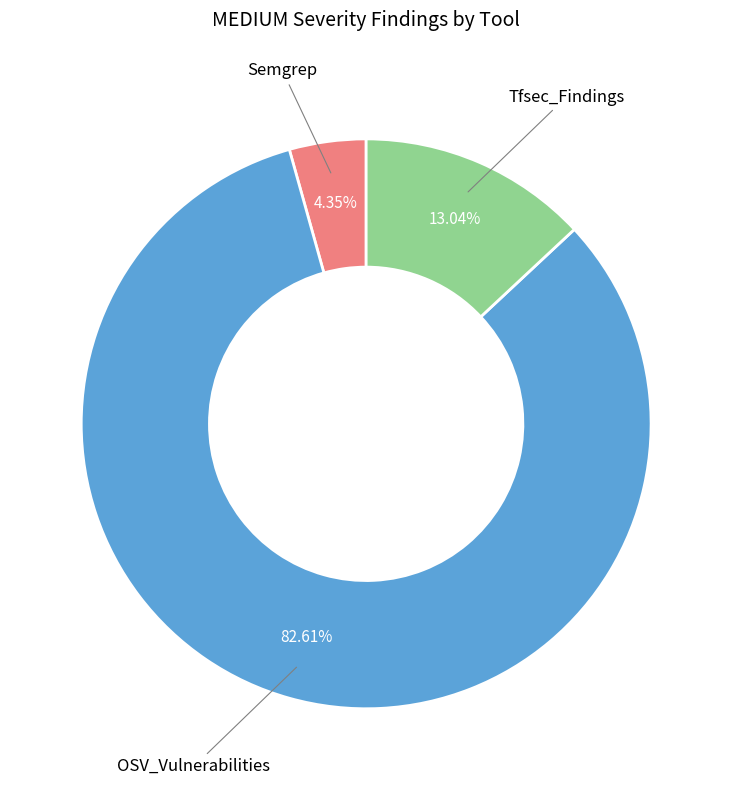

Which category has the smallest portion of the pie?

Semgrep